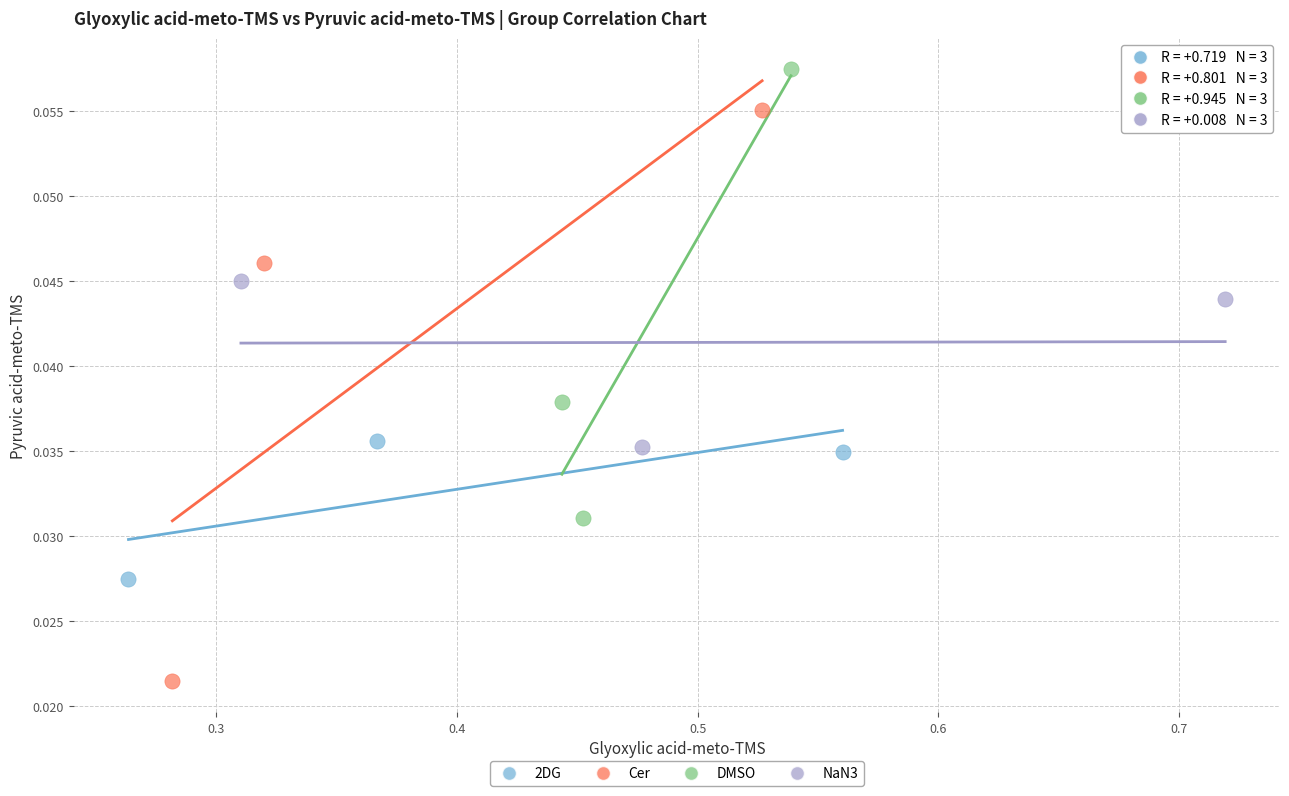

Which series reaches the minimum Y coordinate?

Cer